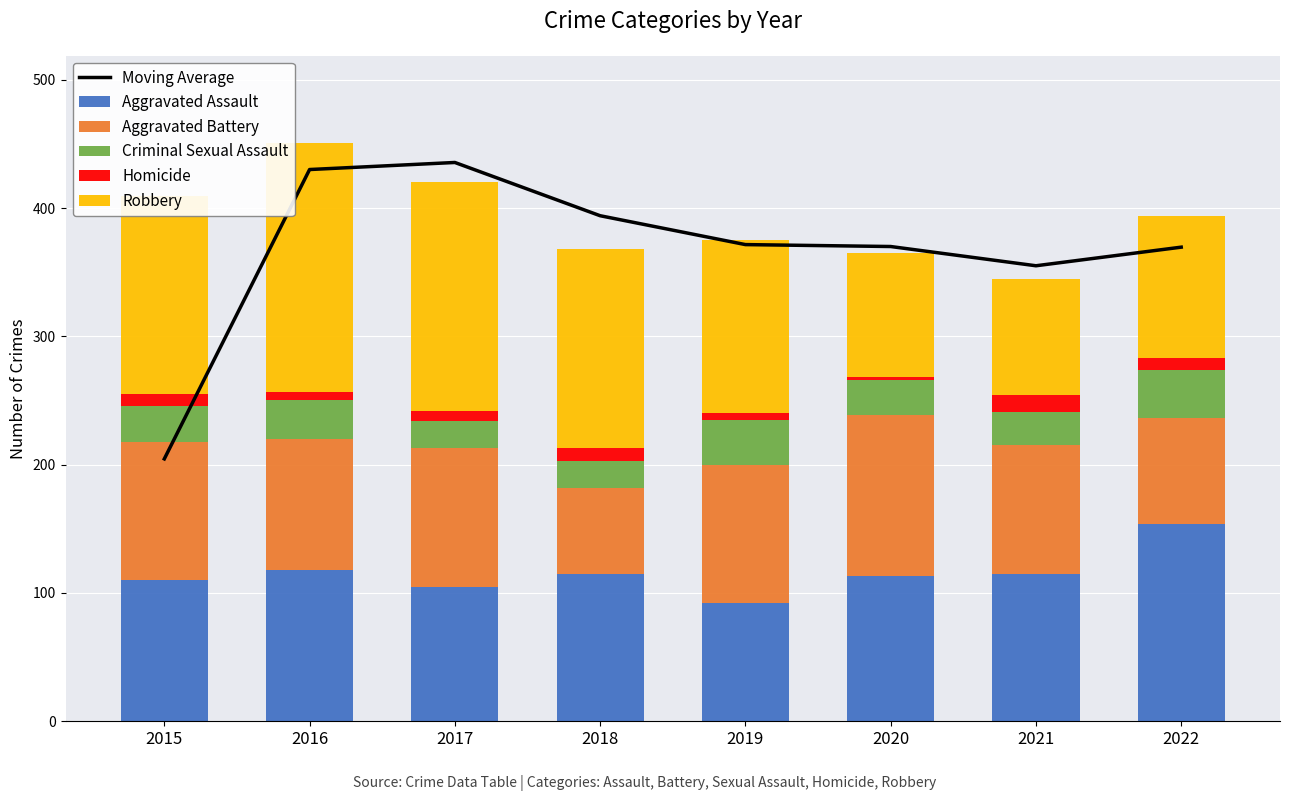

Read the Aggravated Assault value at 2021.

115